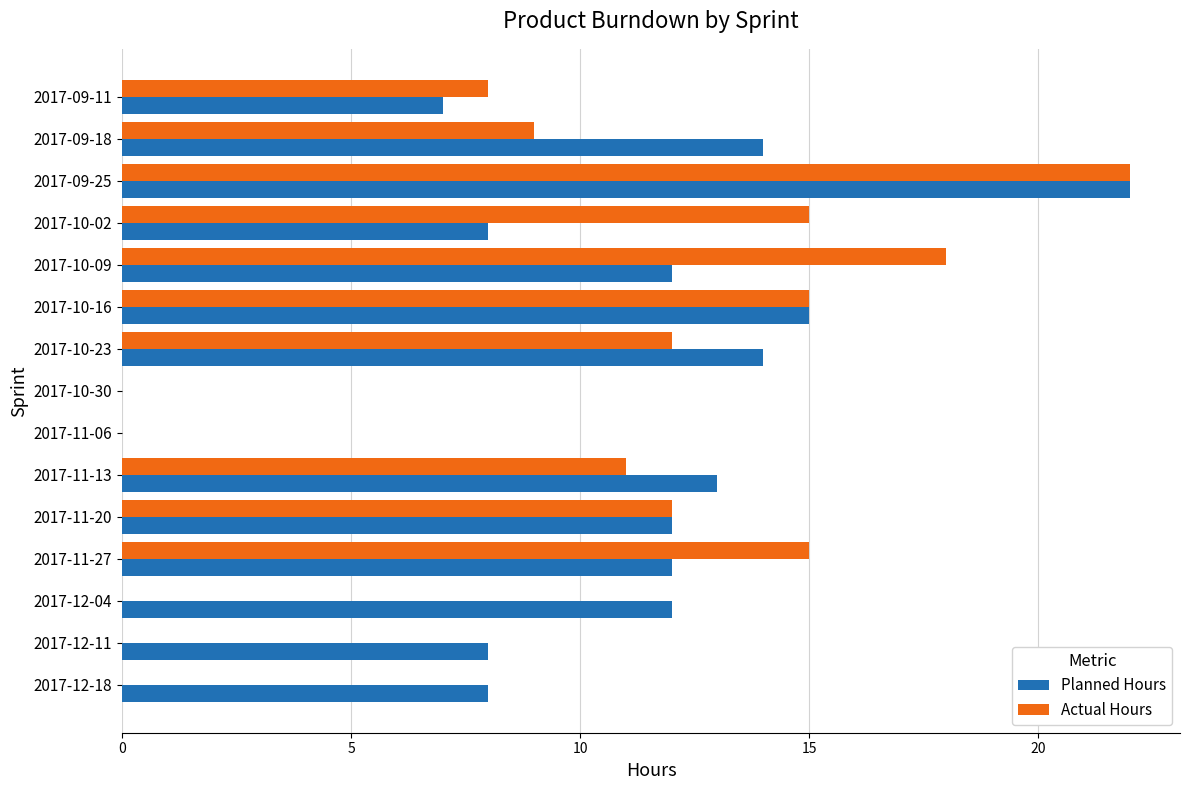

Is it true that Planned Hours equals 9 at 2017-10-30?

False